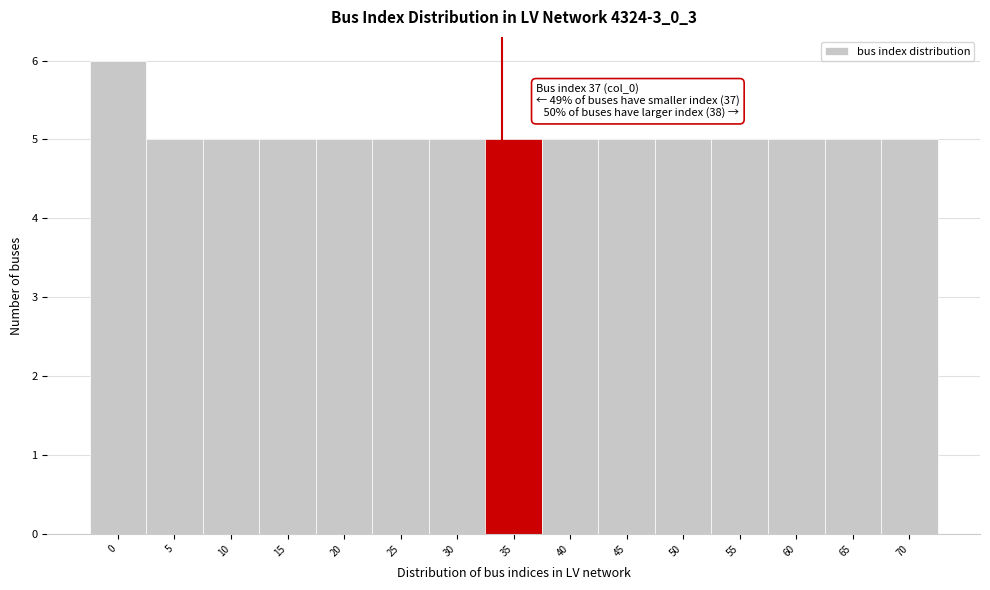

Reading right to left, what are all the values shown in this chart?

70=5	65=5	60=5	55=5	50=5	45=5	40=5	35=5	30=5	25=5	20=5	15=5	10=5	5=5	0=6